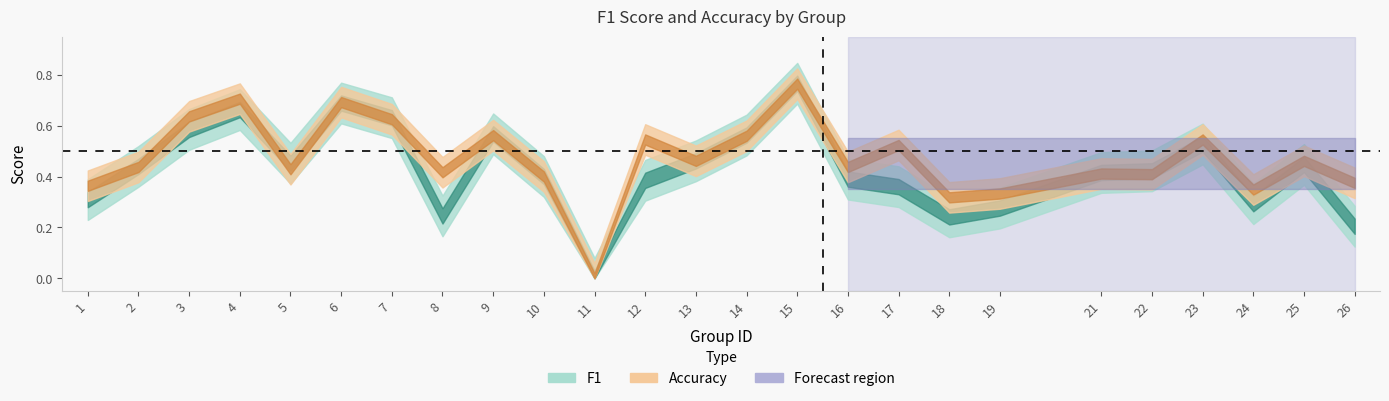

Which series has the largest range (max minus min)?

f1